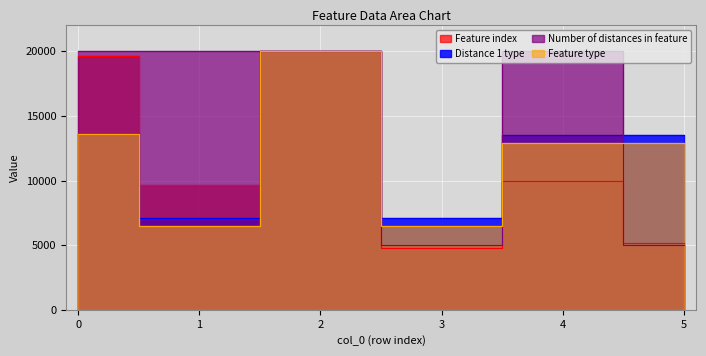

At 1, list the series in order from largest to smallest.

Number of distances in feature, Feature index, Distance 1 type, Feature type